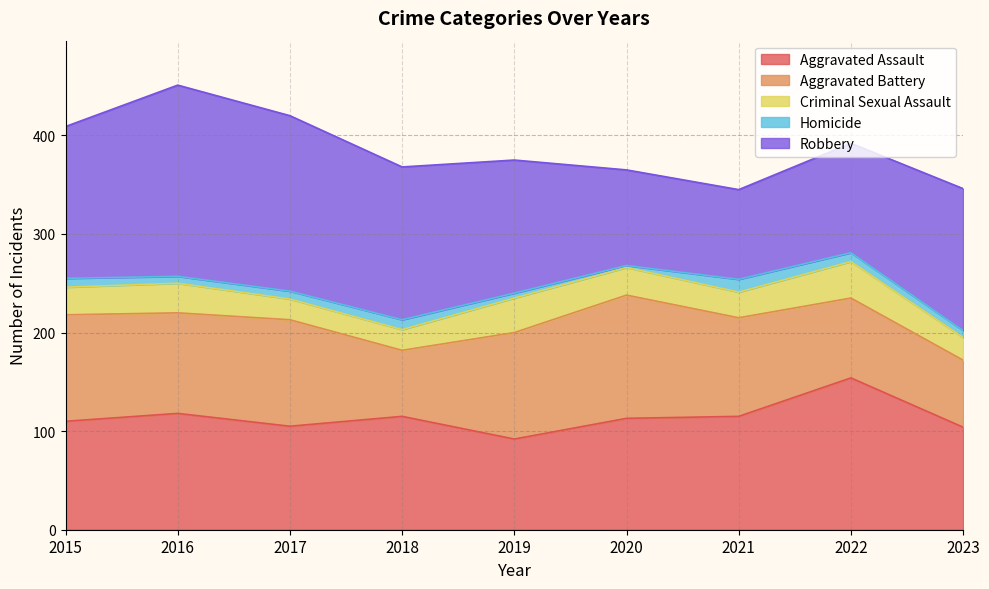

How many lines are shown in the chart?

5